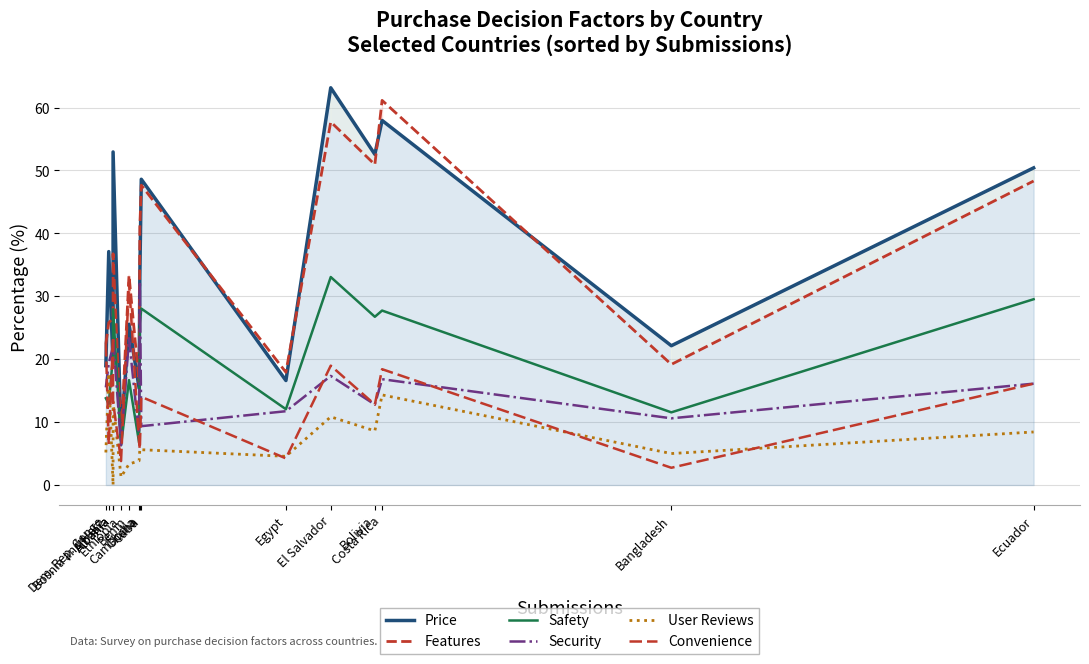

Rank the categories by Features value from lowest to highest.

Ethiopia, Cambodia, Egypt, Bangladesh, Dem. Rep. Congo, Bosnia and Herz., Albania, Benin, Albania, Ghana, Cuba, Ecuador, Bolivia, El Salvador, Costa Rica